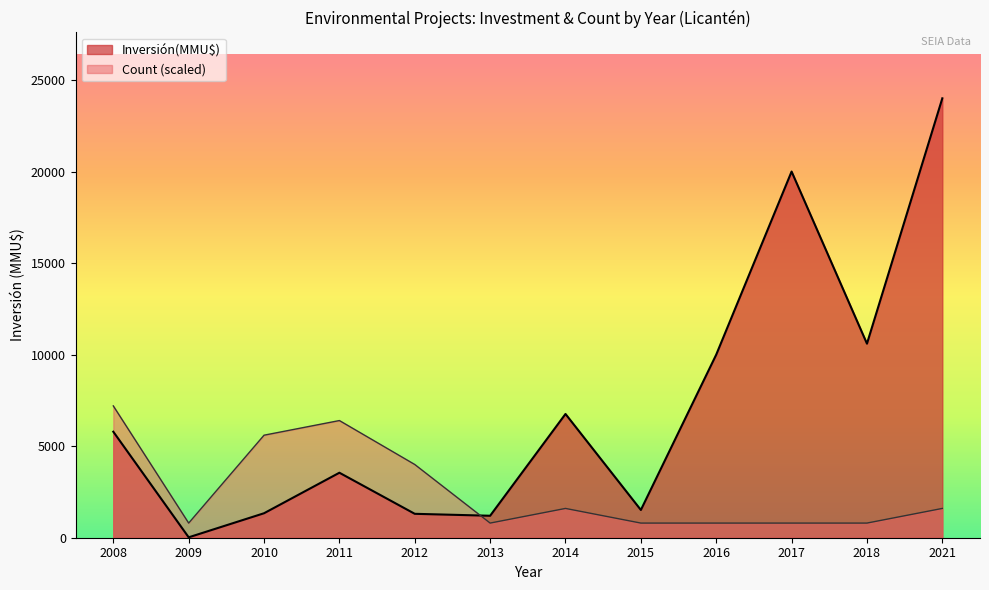

The Inversión(MMU$) series shows 1357.0 at 2011. True or false?

False